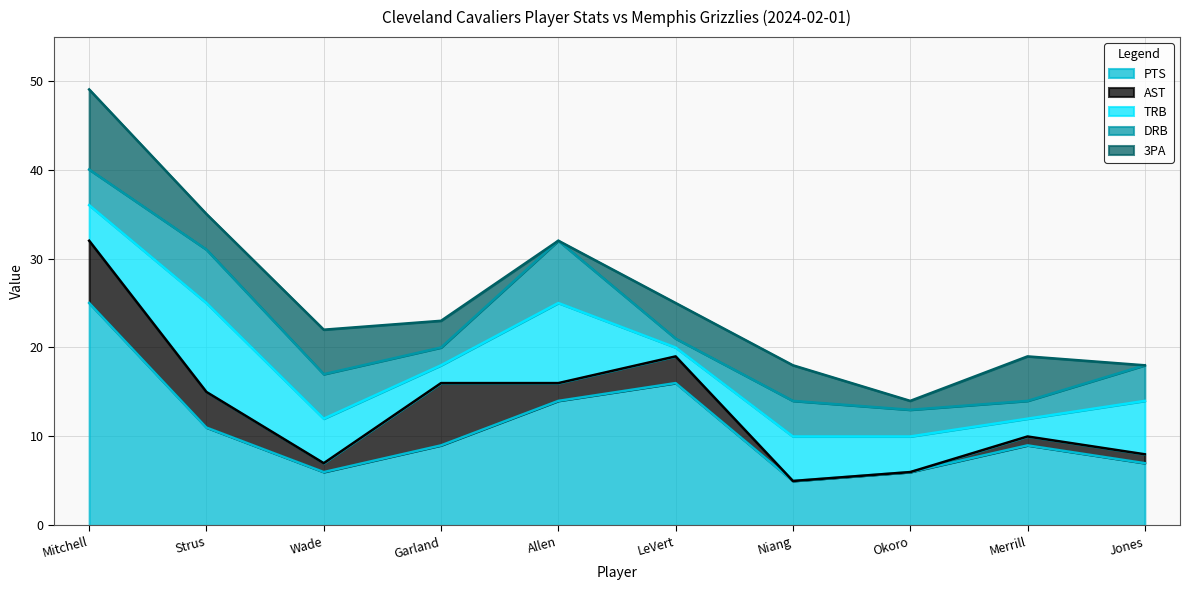

Which series has the largest range (max minus min)?

PTS